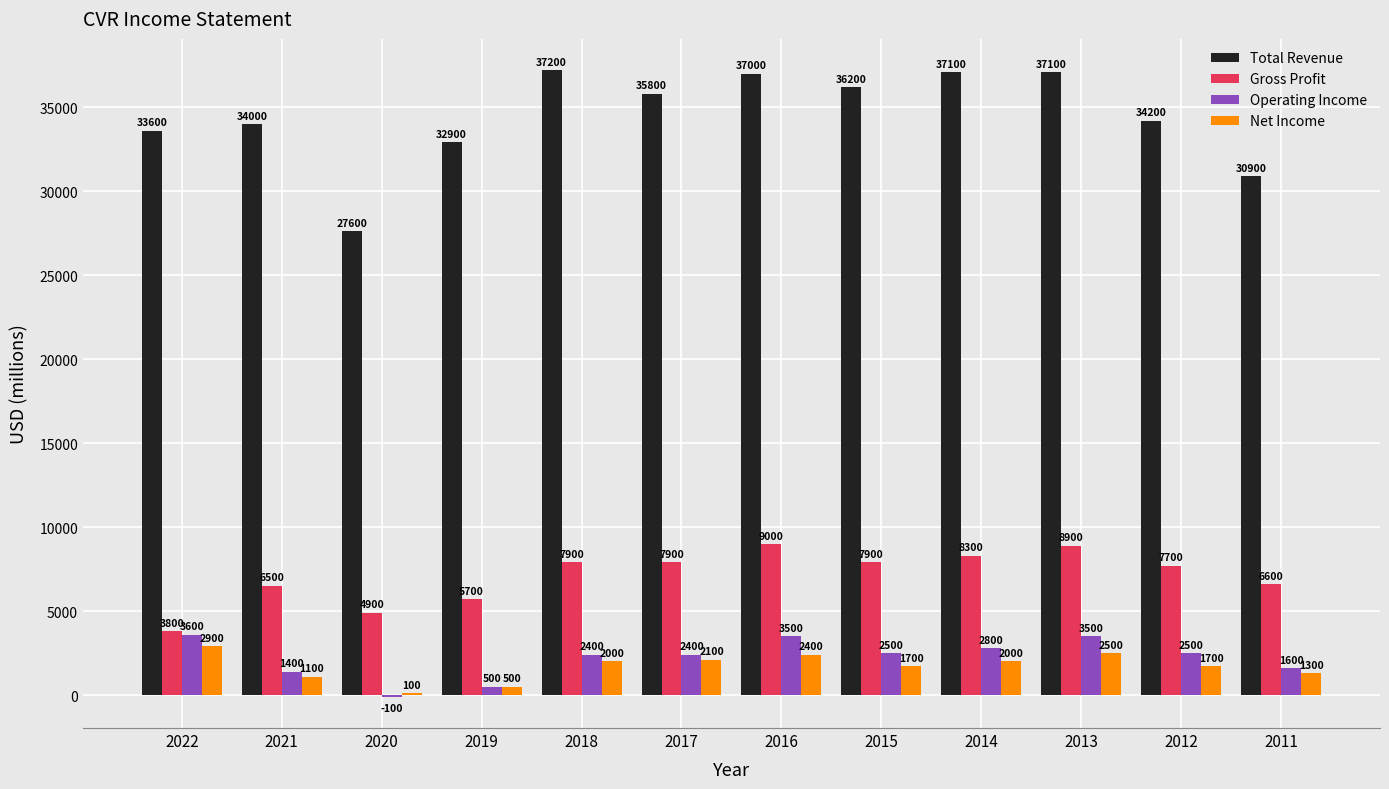

Is it true that Gross Profit equals 4756 at 2014?

False